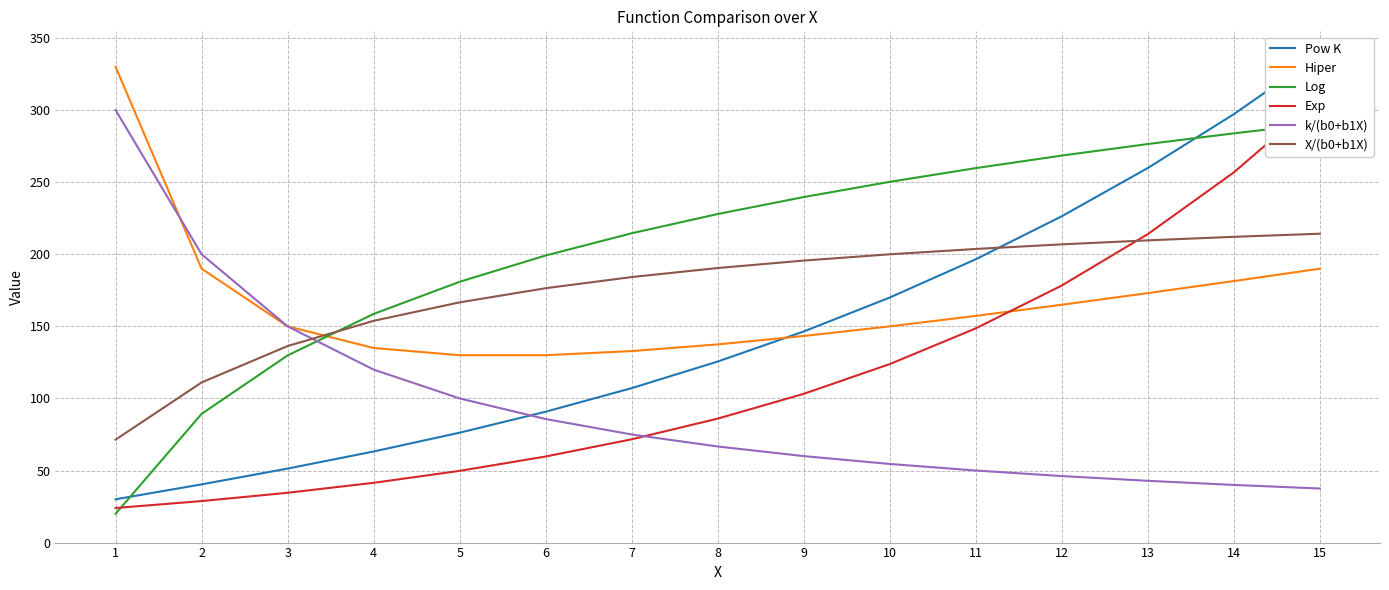

What is the spread (max minus min) of values at 12?

222.3